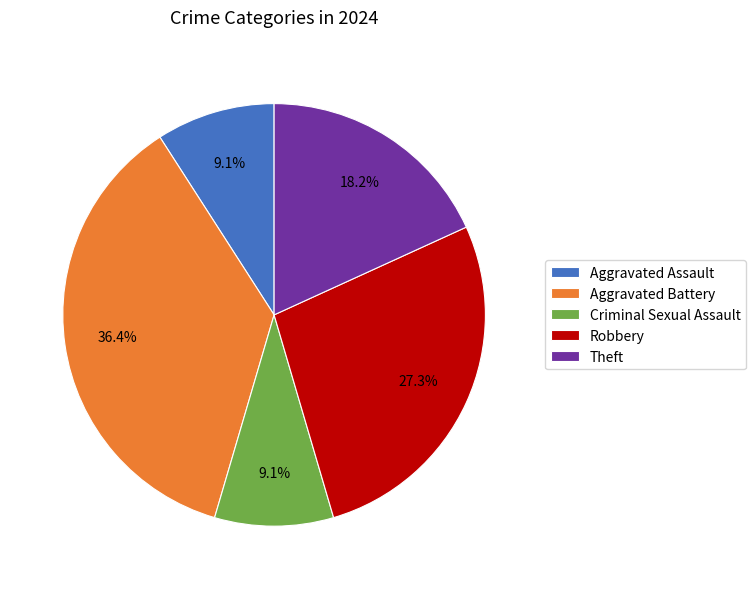

What percentage is NOT represented by Robbery?

72.7%